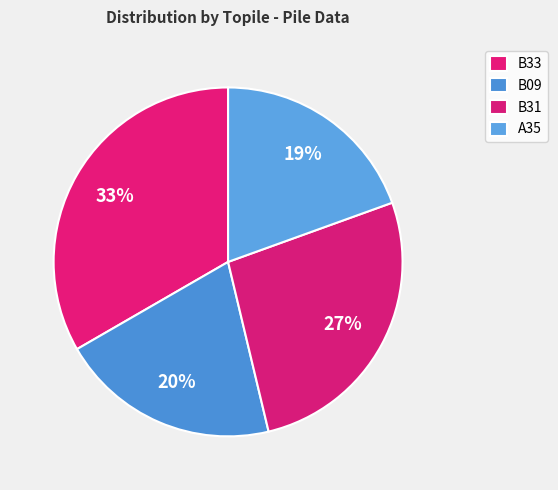

Does B33 account for over 50% of the chart?

No